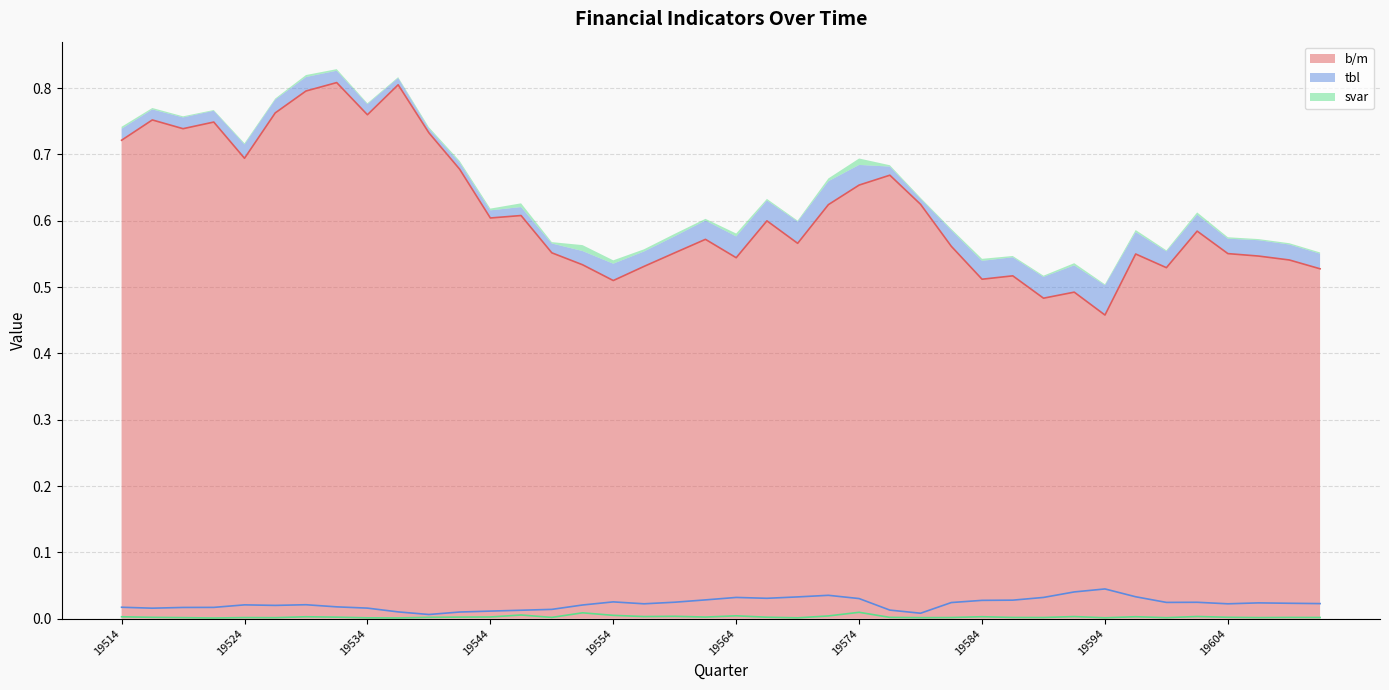

Is it true that b/m equals 1.2 at 19522?

False